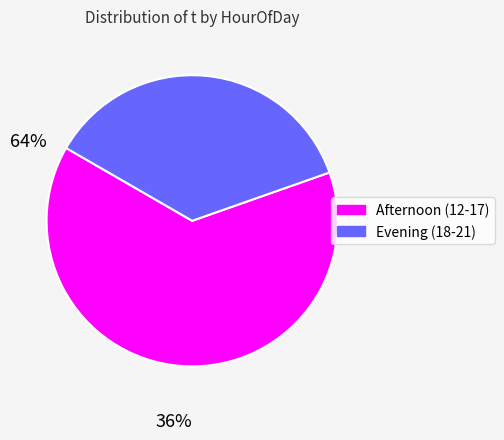

Is there a majority slice in this chart?

Yes